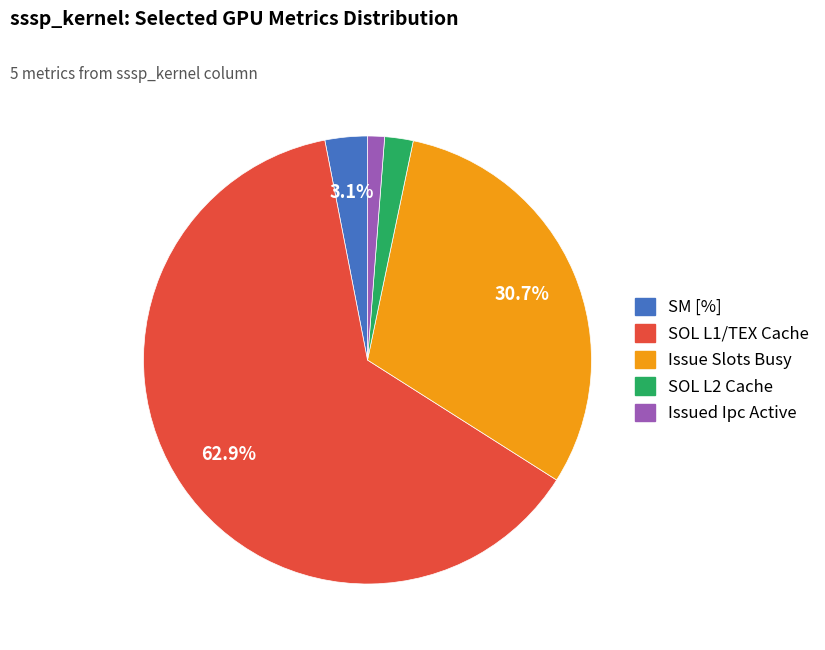

To the nearest percent, what is the difference between the SOL L1/TEX Cache and SM [%] slice percentages?

60%